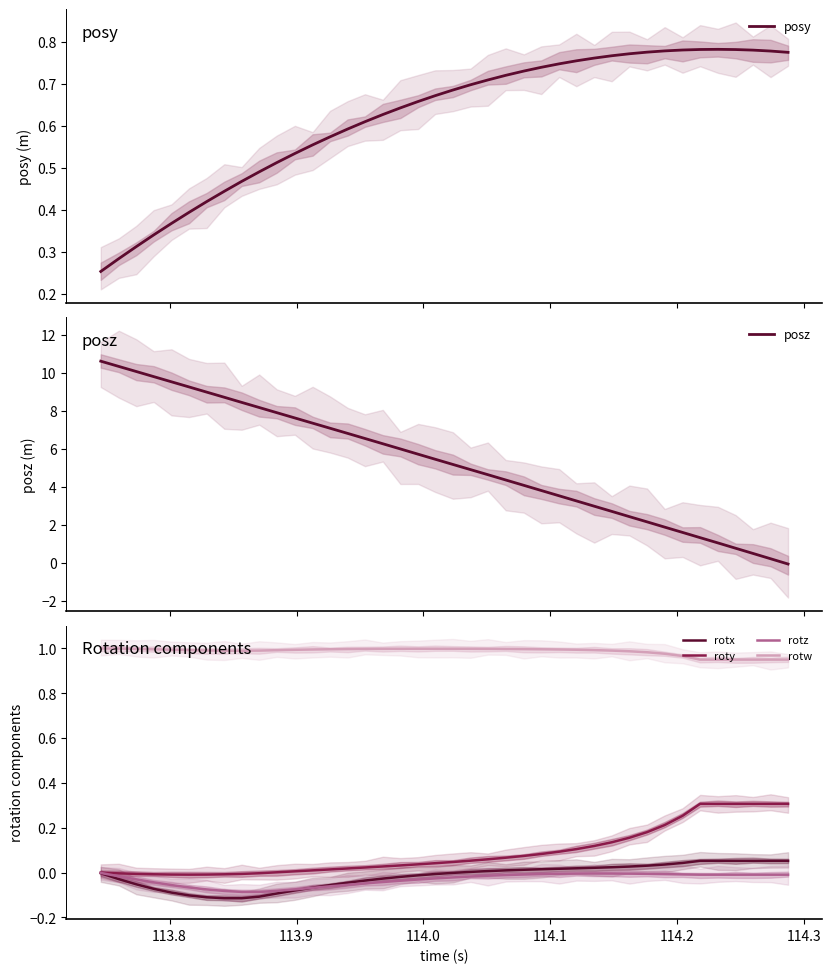

Which series has the largest range (max minus min)?

posz